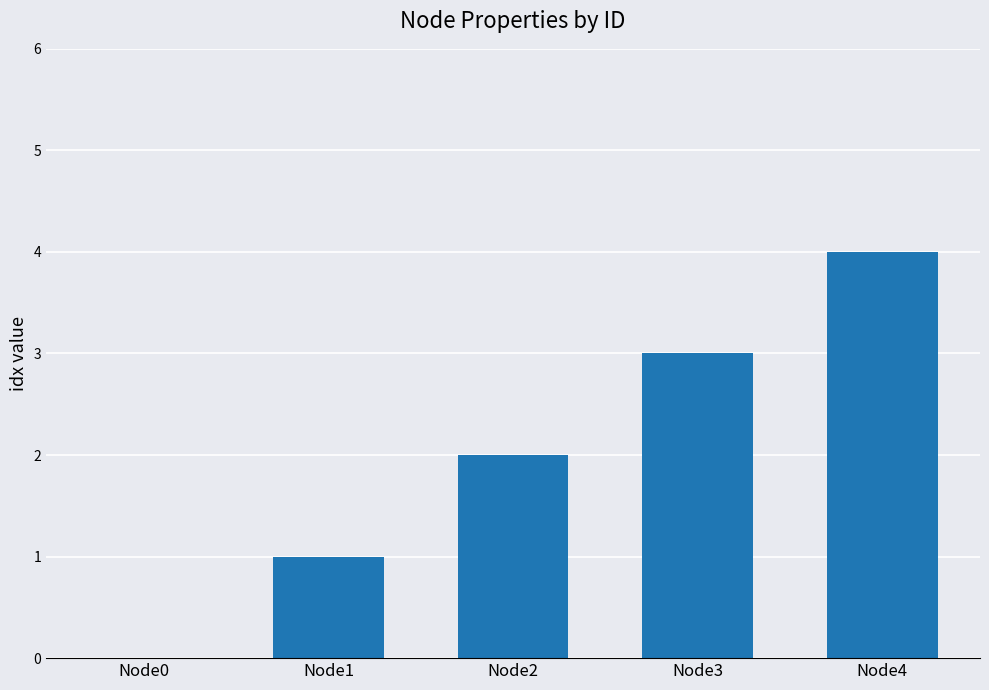

What is the change in value from Node2 to Node4?

+2